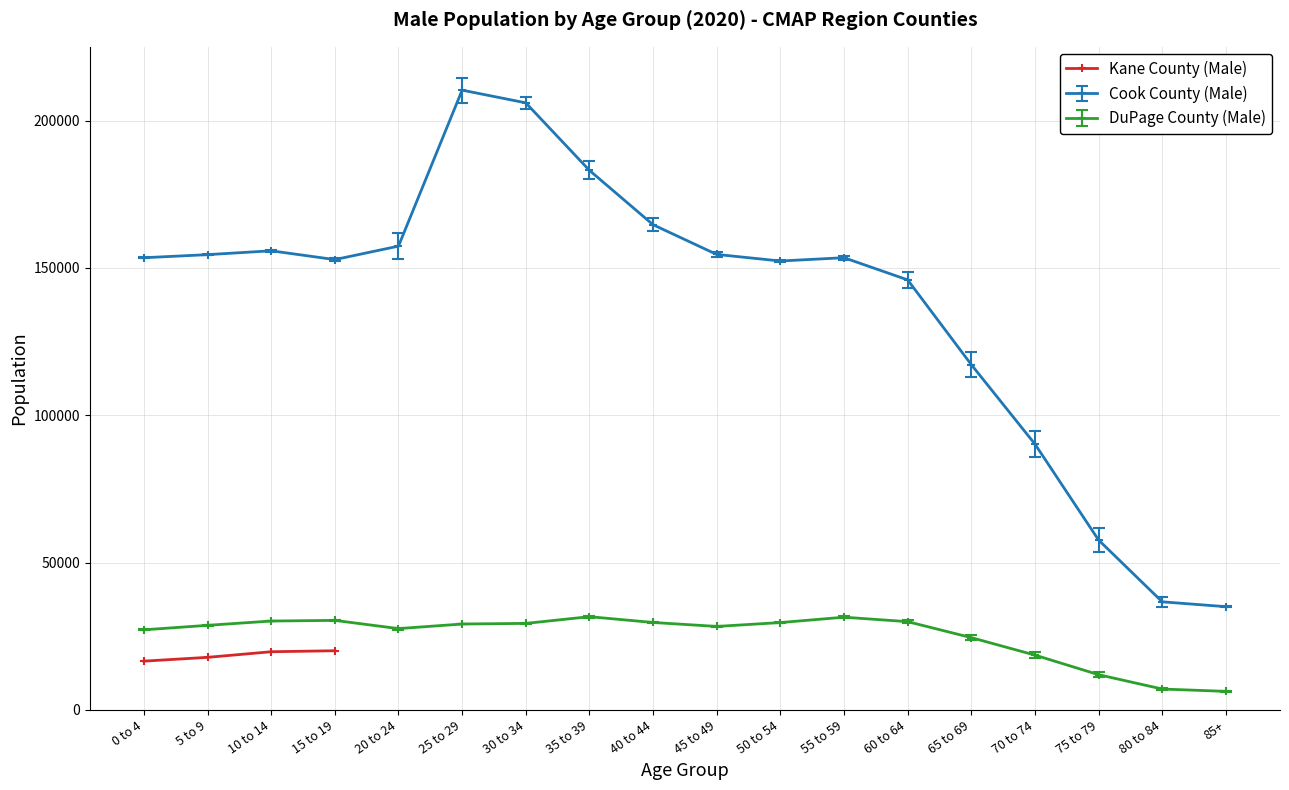

Is this an area chart (filled region under the line)?

No